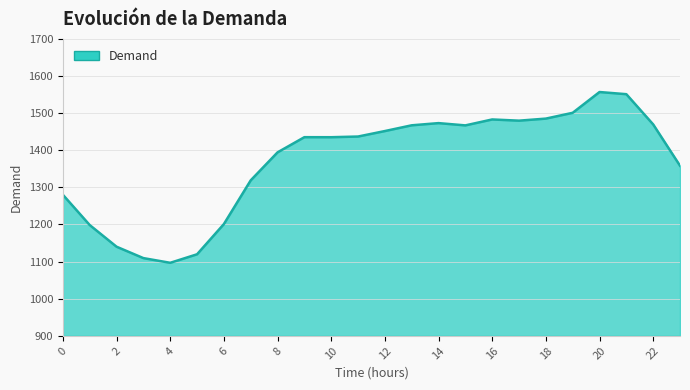

What is the minimum value shown in the chart?

1096.7